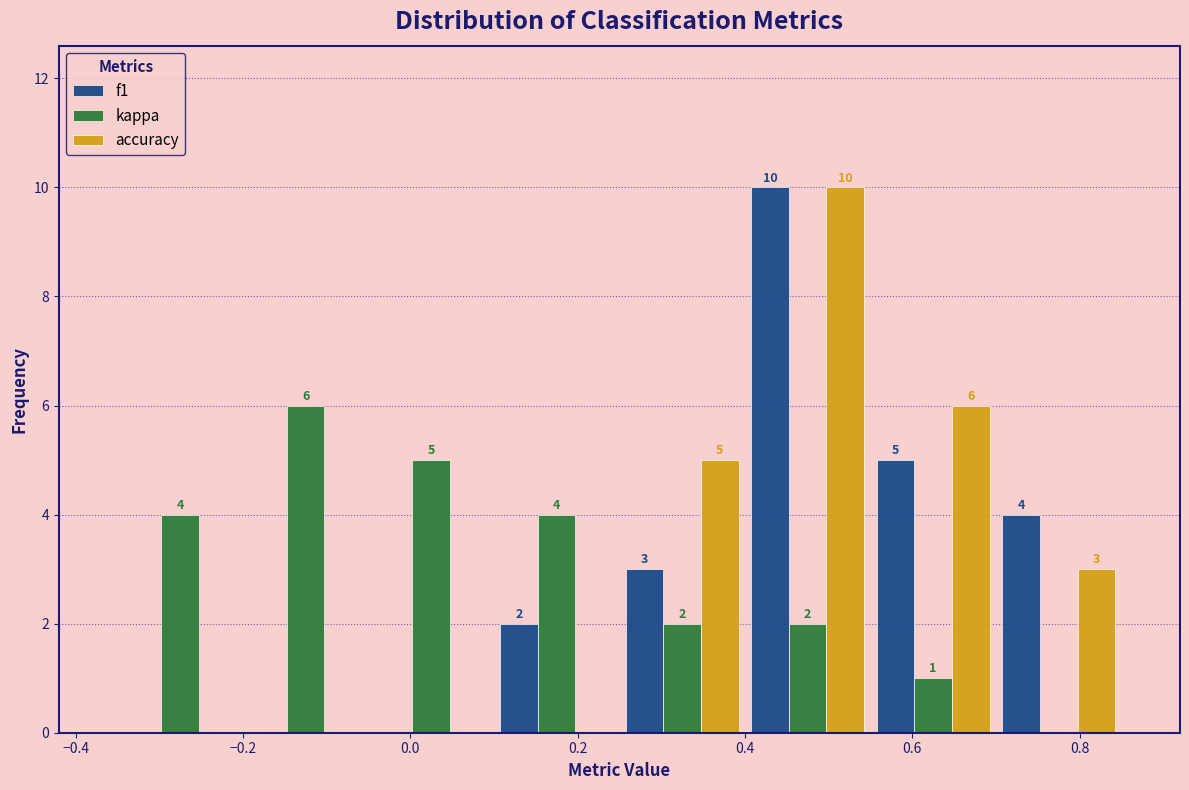

In the f1 series, which range on the x-axis has the tallest bar?

0.40 to 0.55